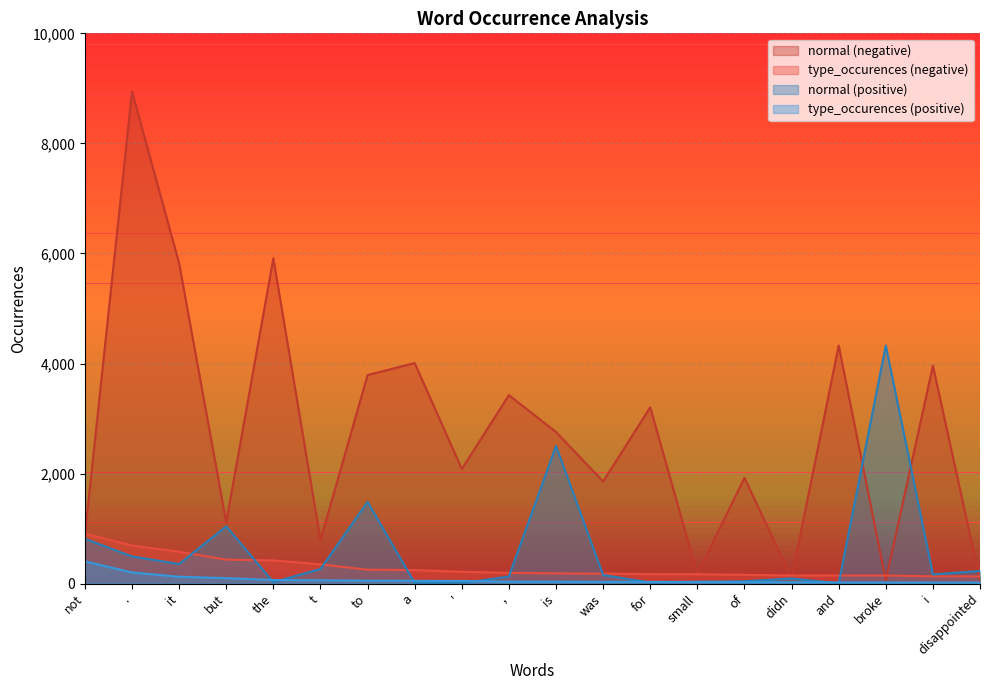

Which series changed the most between it and for?

normal (negative)